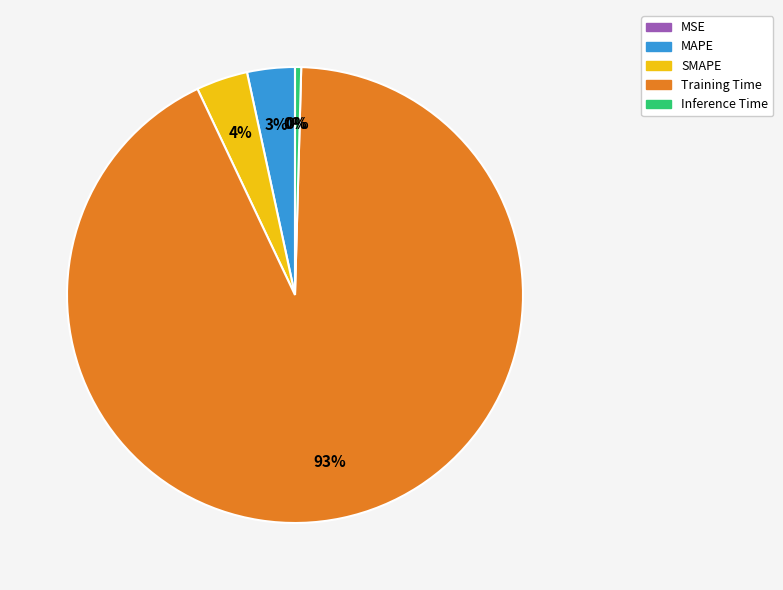

The MAPE slice represents 3% of the pie. True or false?

True